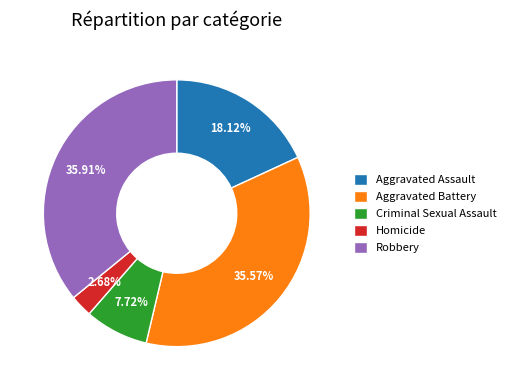

Does Aggravated Battery represent more than half of the total?

No